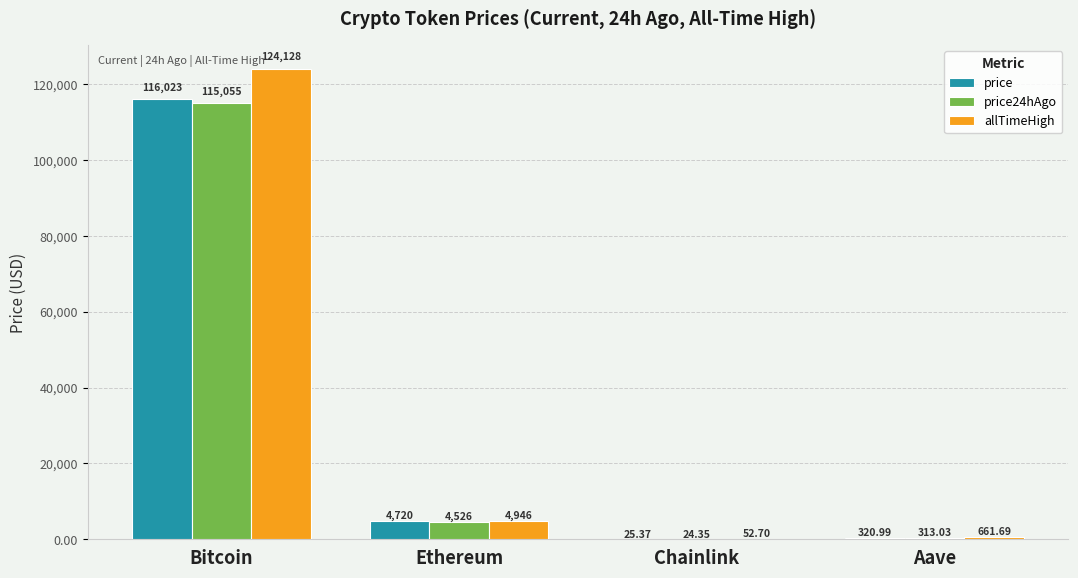

What is the average value of the allTimeHigh series?

32447.1